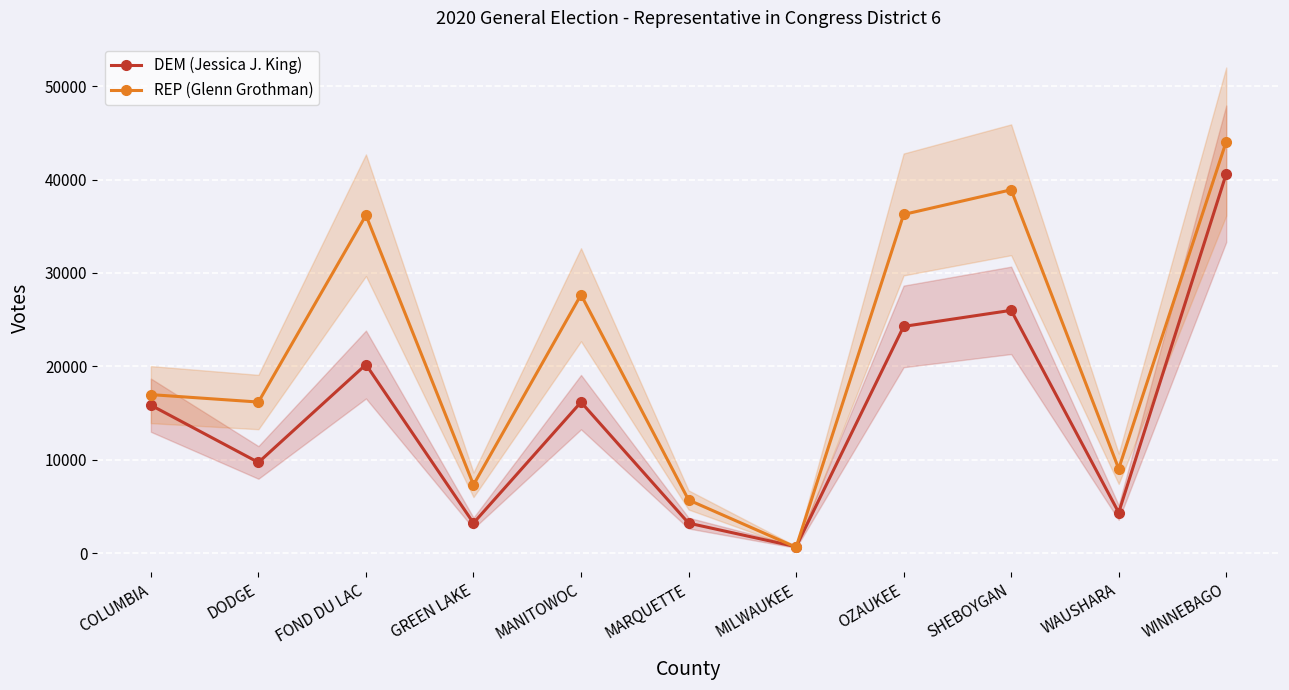

At which category does REP (Glenn Grothman) reach its first local peak?

FOND DU LAC